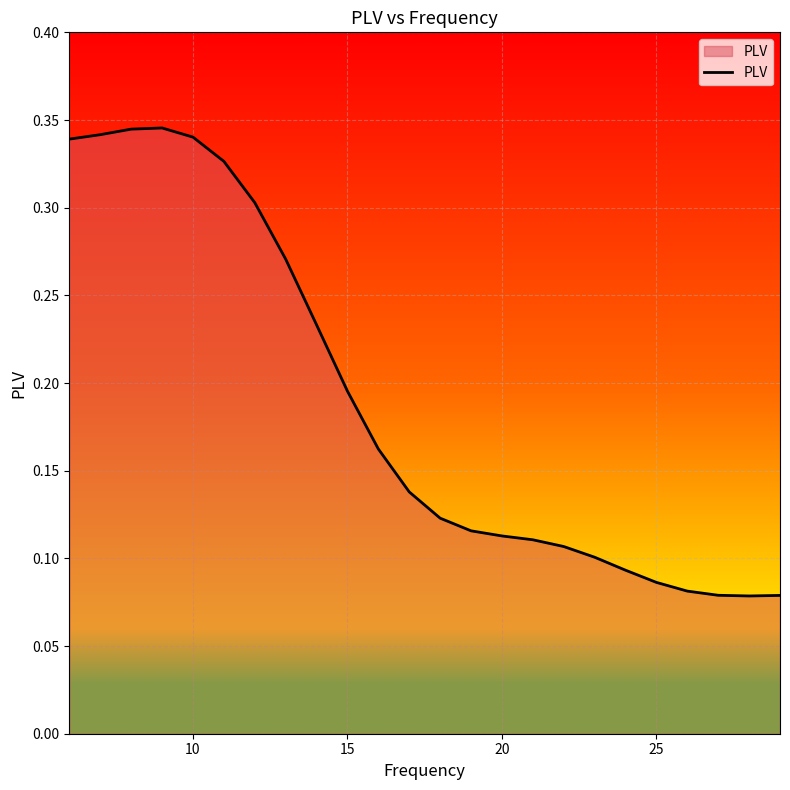

What is the smallest value displayed?

0.1